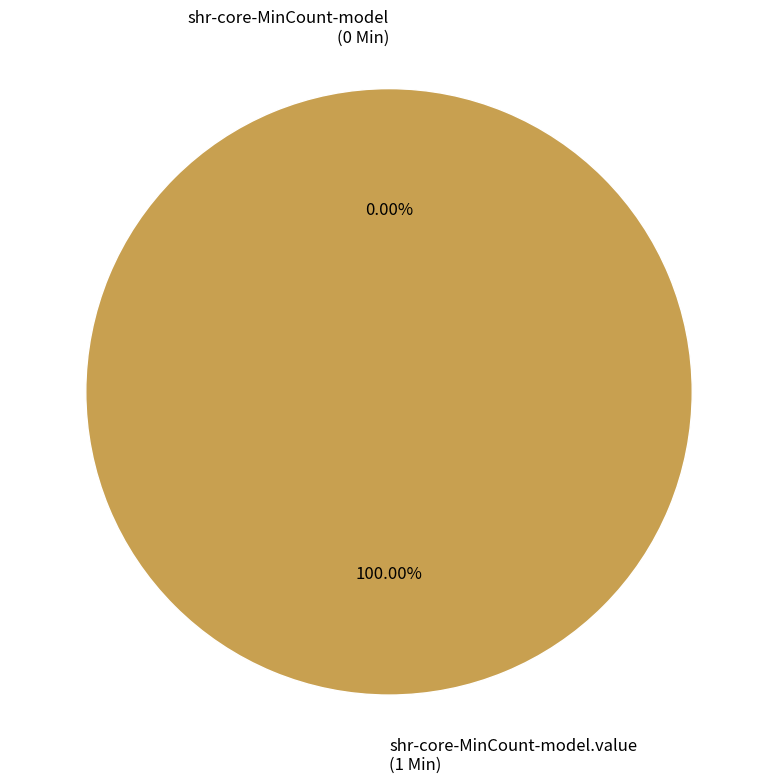

Which category has the smallest portion of the pie?

shr-core-MinCount-model